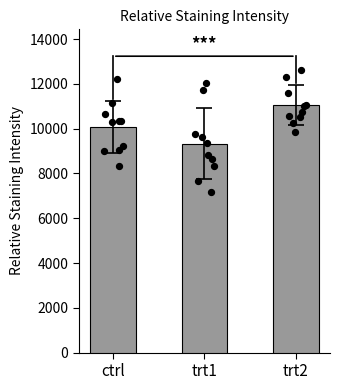

Which series has the largest total across all categories?

trt2